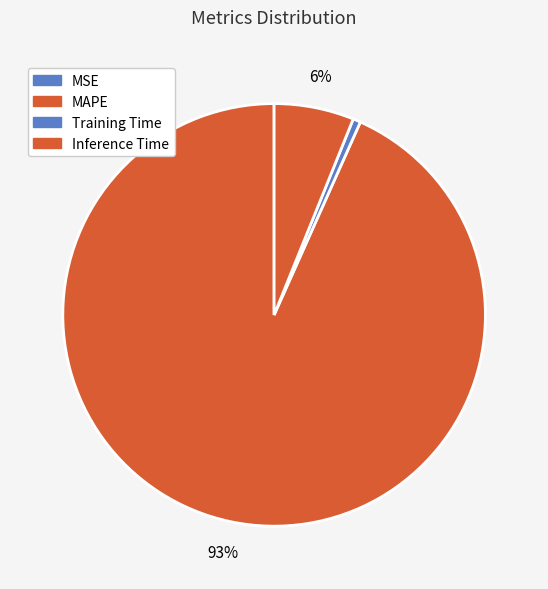

Count the number of slices in the pie.

5